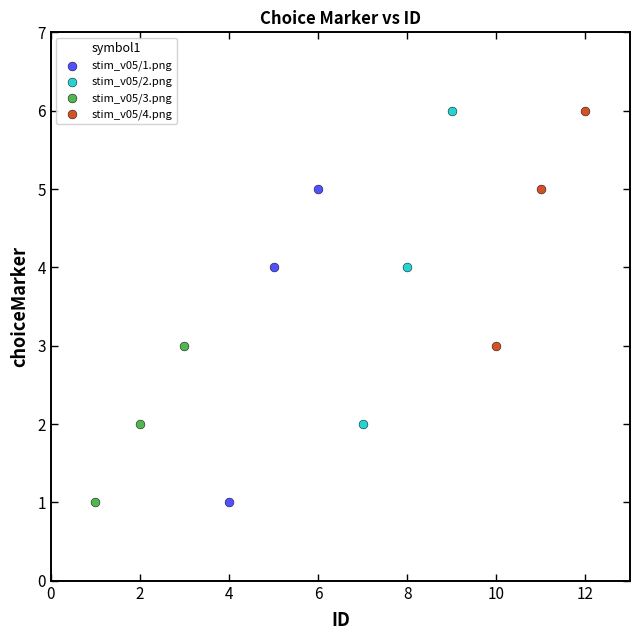

What are all the series names shown in the legend?

stim_v05/1.png, stim_v05/2.png, stim_v05/3.png, stim_v05/4.png